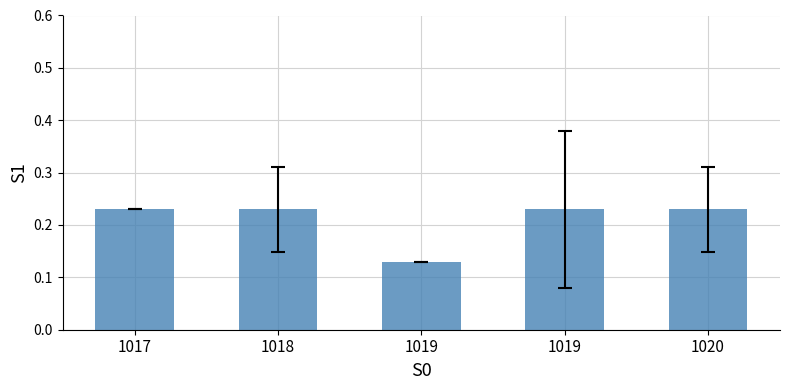

List the labels in order of value, largest first.

1020, 1017, 1018, 1019, 1019